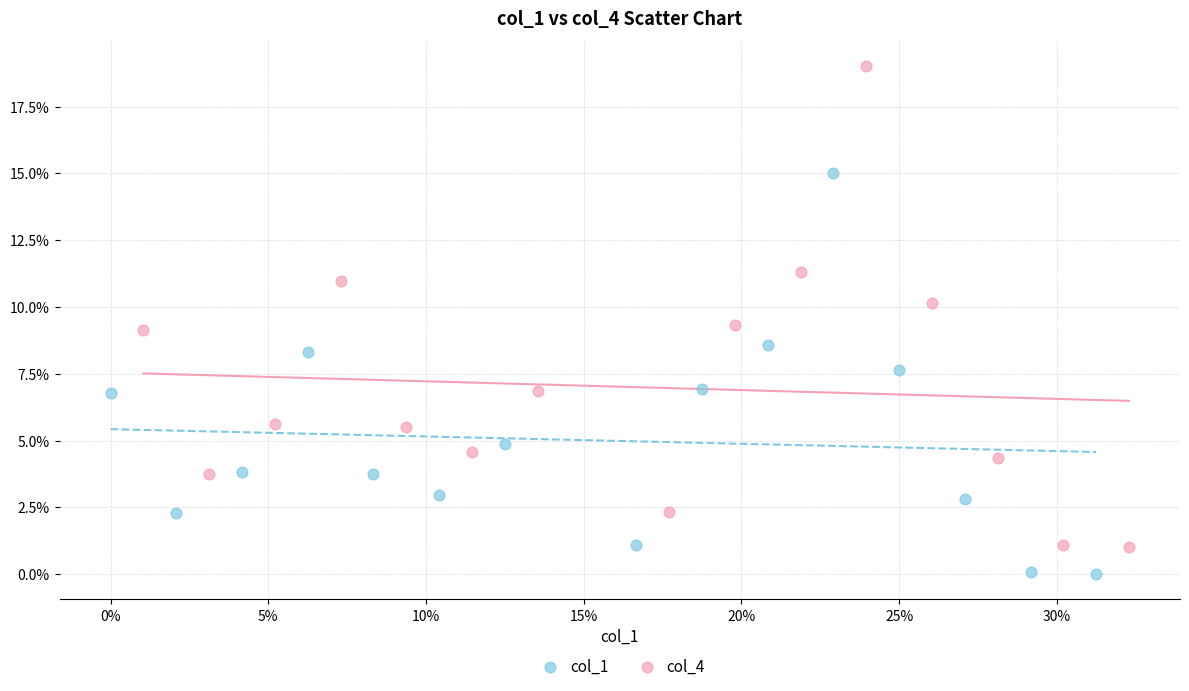

Which series reaches the minimum Y coordinate?

col_1